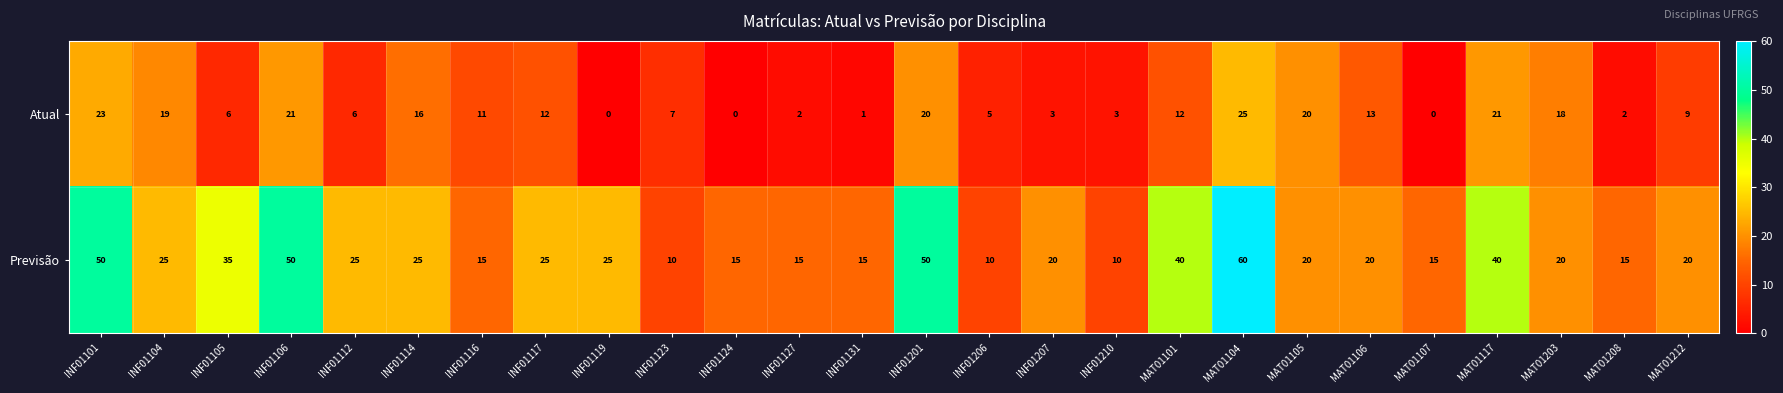

Rank the series at INF01127 from highest to lowest value.

Previsão, Atual